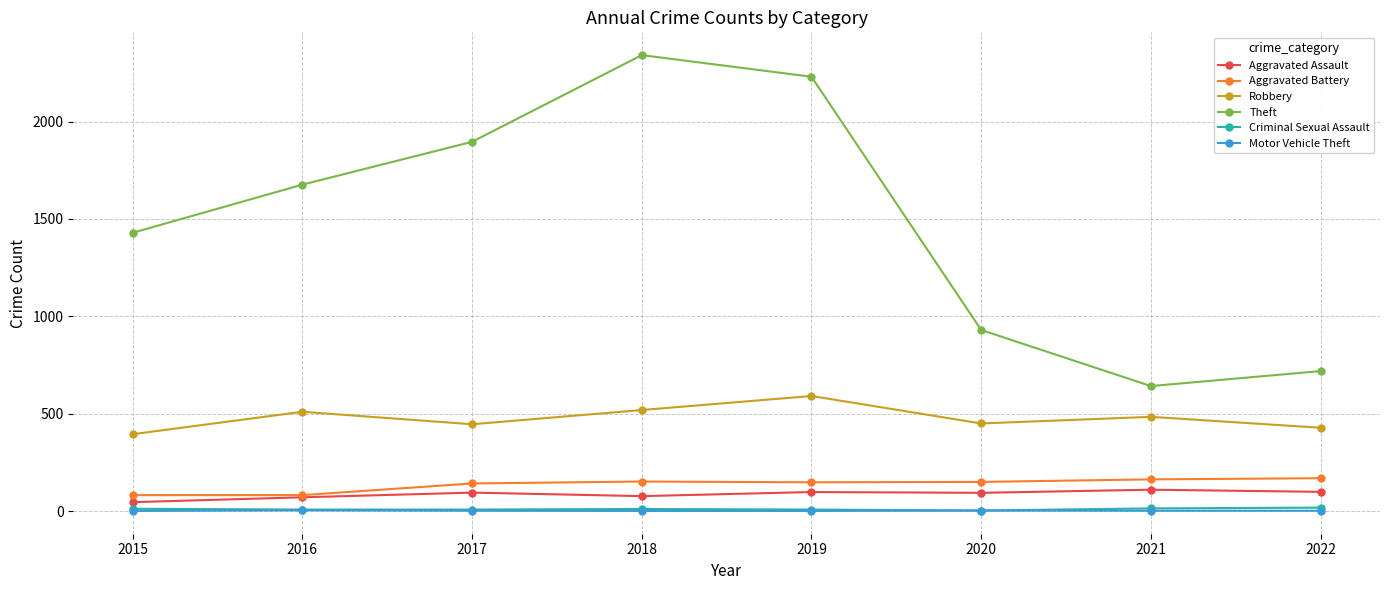

What is the sum of all Criminal Sexual Assault values?

82